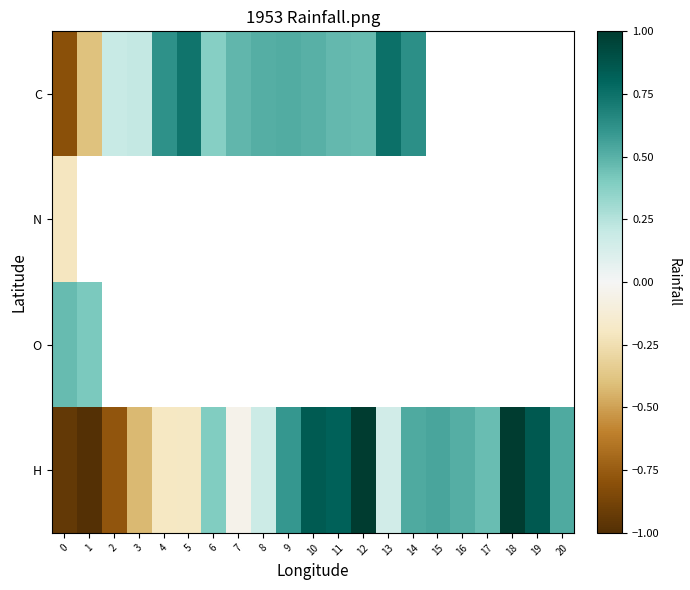

How many values in H are below zero?

7